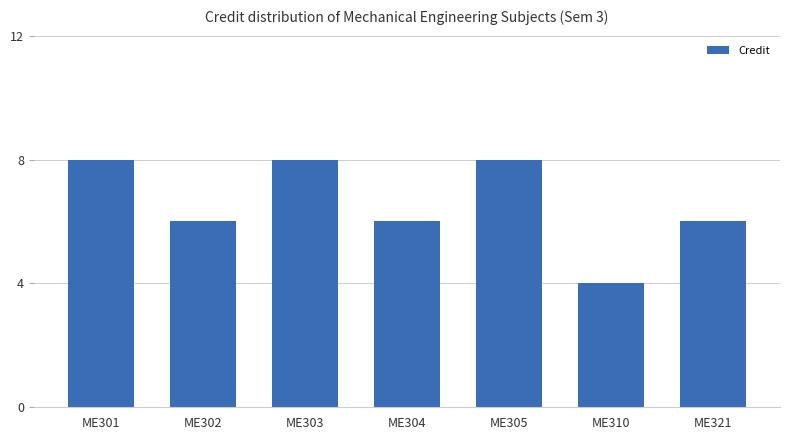

The value at ME310 is 4. True or false?

True